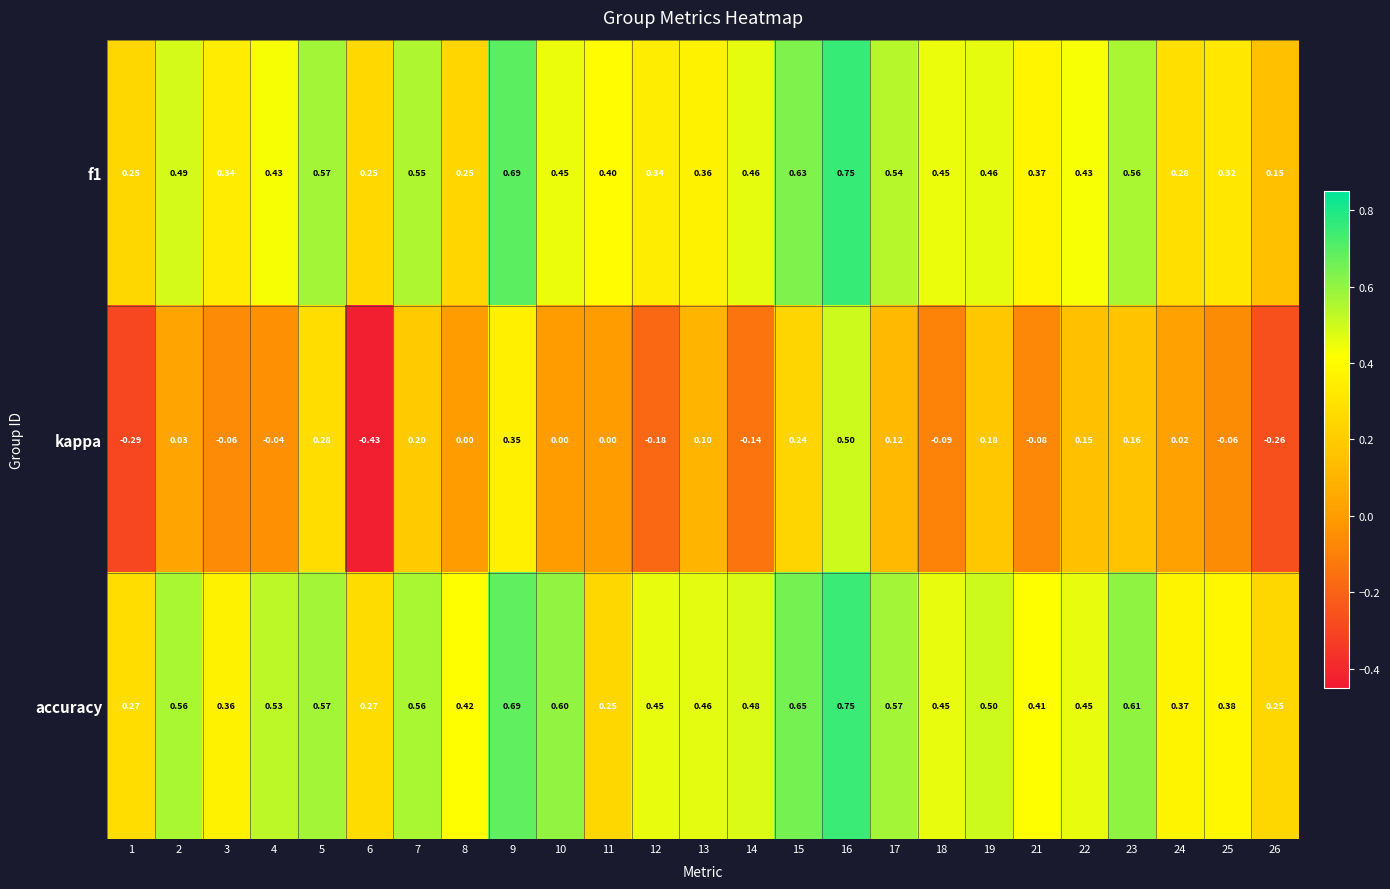

What is the difference between the highest and lowest values at 8?

0.4